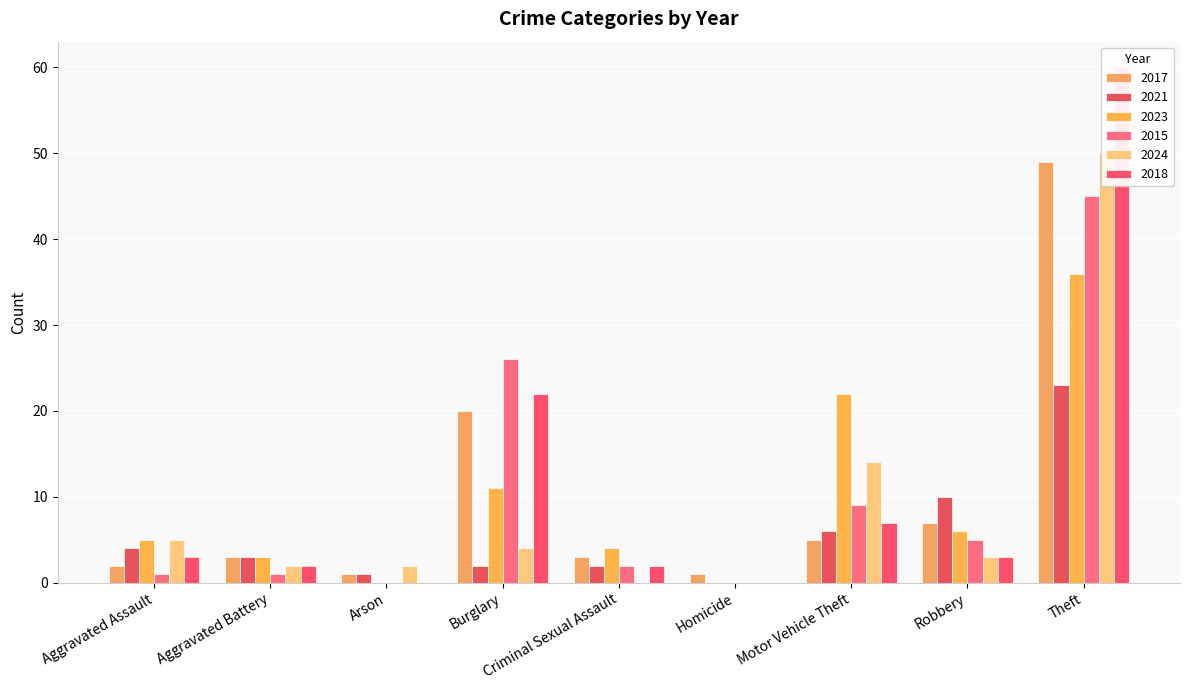

What is the value of the 2018 bar at the 7th from the left?

7